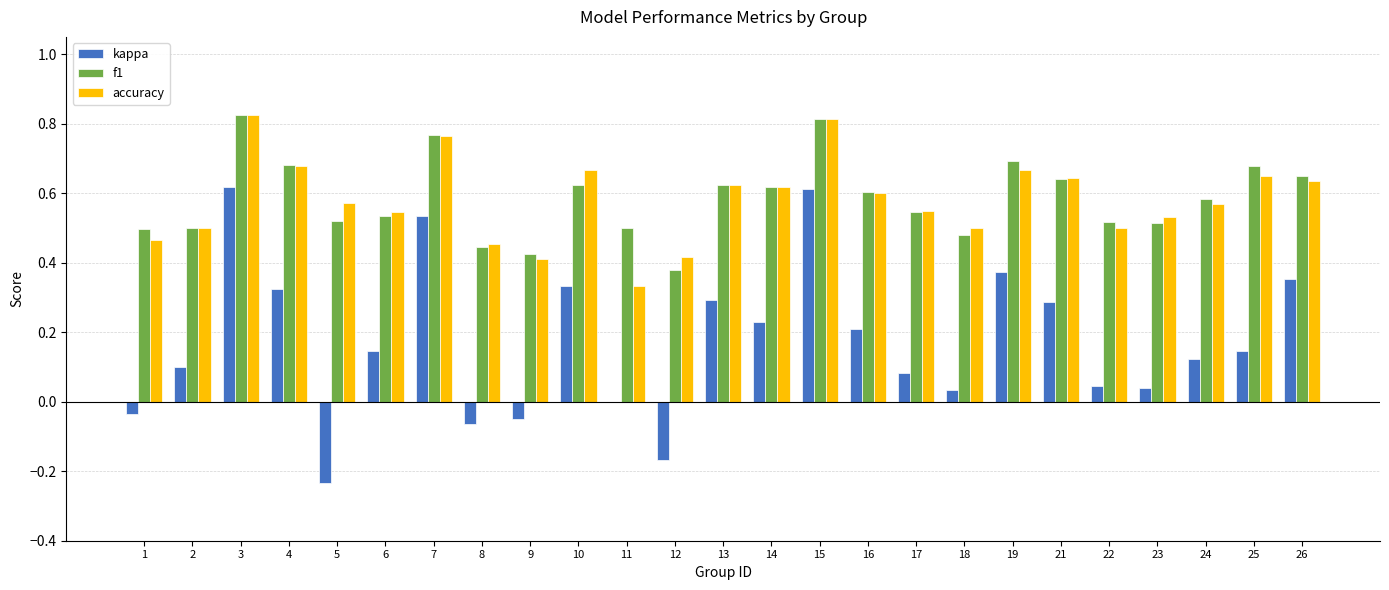

Which series changed the most between 5 and 7?

kappa